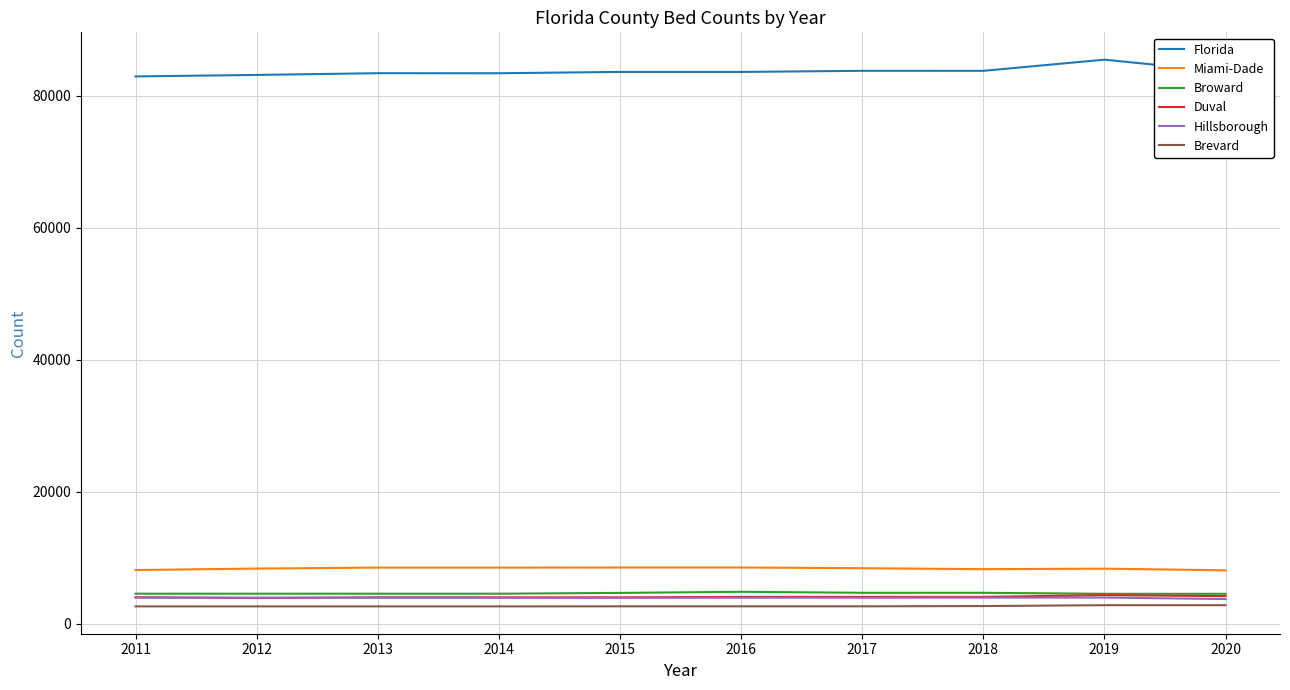

What is the maximum value for Brevard?

2810